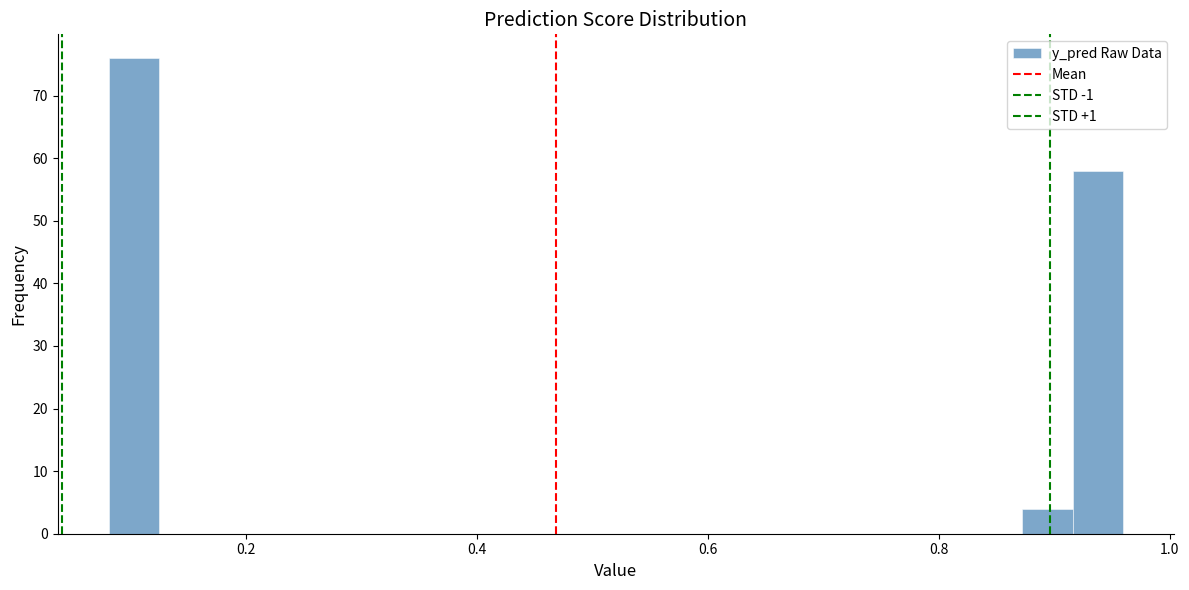

Read against the x-axis, roughly where is the centre of the tallest bar?

0.10